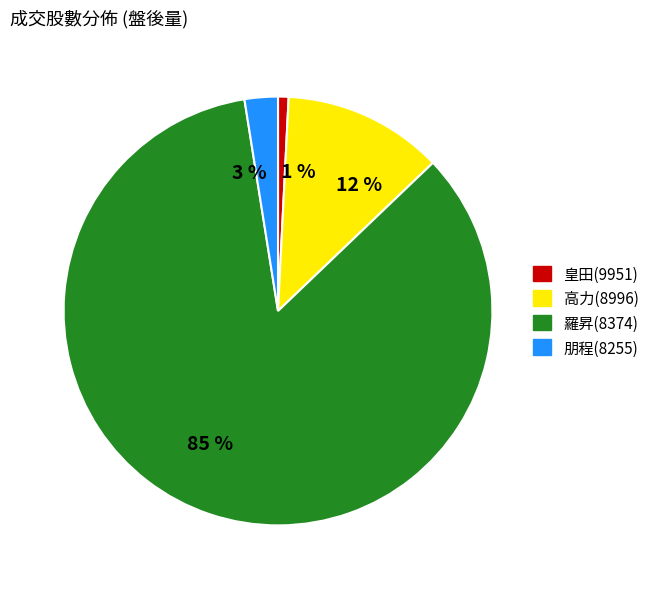

Combined, do 高力(8996) and 羅昇(8374) account for over 50%?

Yes